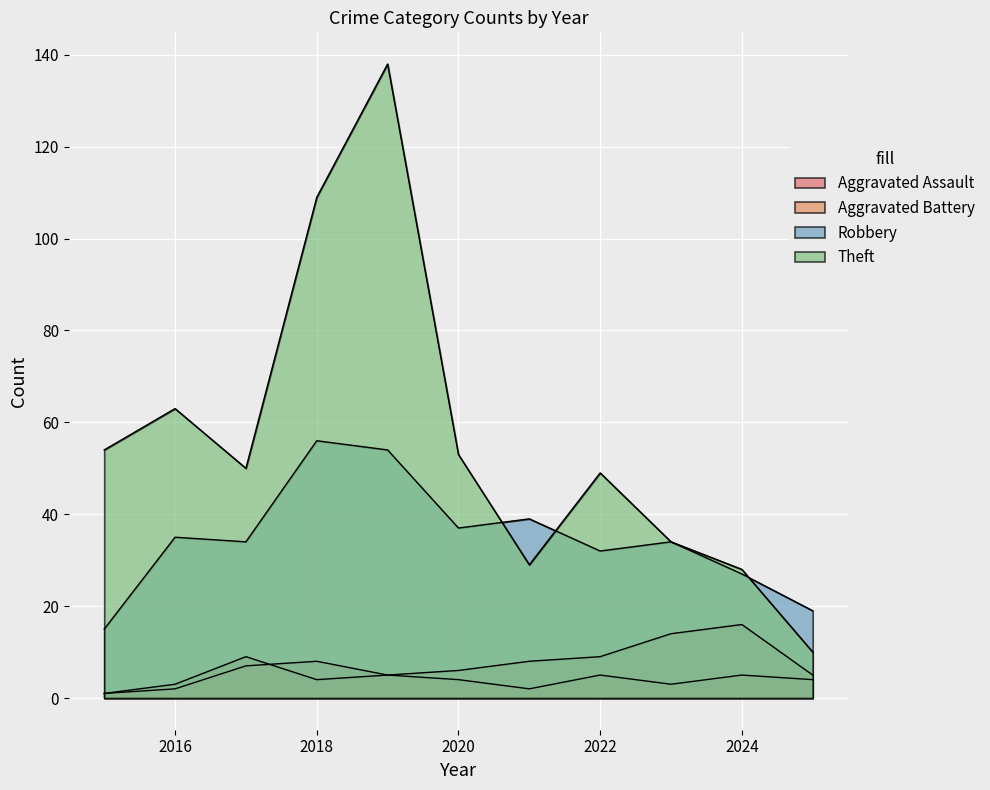

Reading left to right, list all the values displayed in this chart.

Aggravated Assault: 1	2	7	8	5	4	2	5	3	5	4
Aggravated Battery: 1	3	9	4	5	6	8	9	14	16	5
Robbery: 15	35	34	56	54	37	39	32	34	27	19
Theft: 54	63	50	109	138	53	29	49	34	28	10